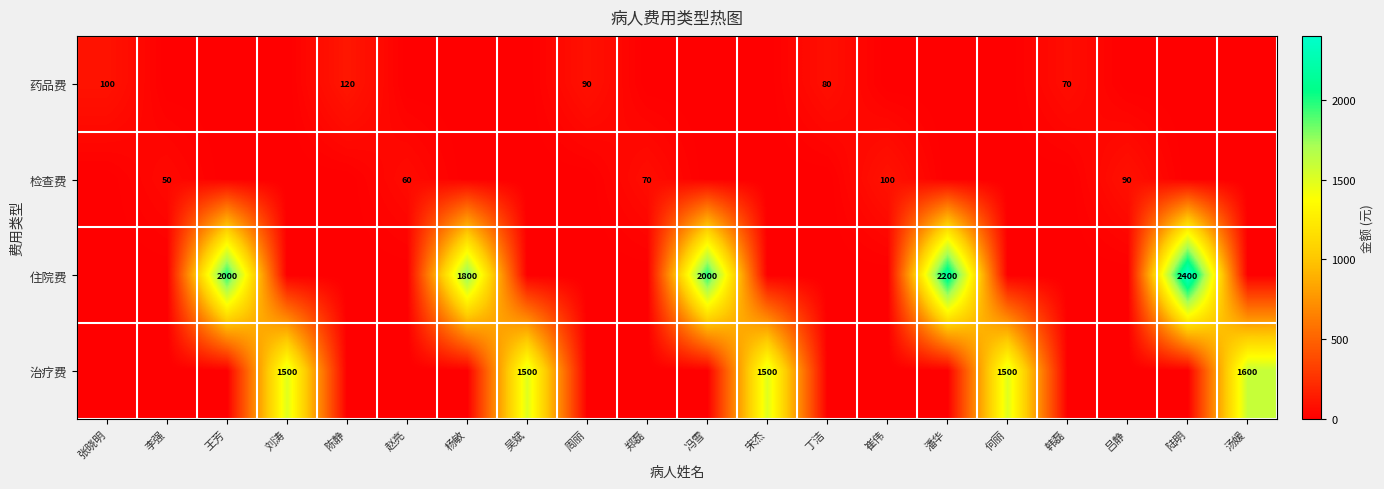

What is the difference between the highest and lowest values at 宋杰?

1500